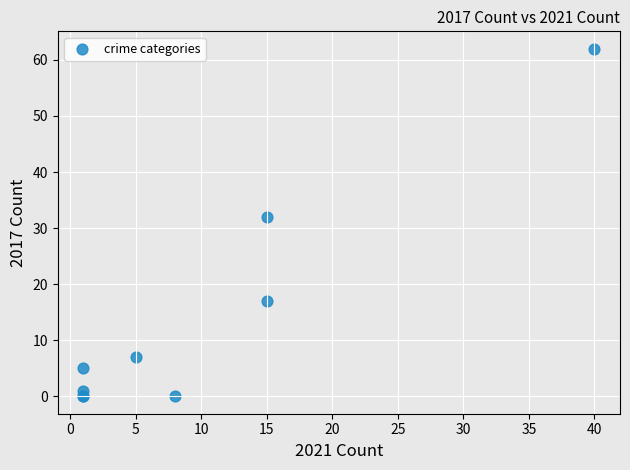

What Y value in the scatter plot is closest to 31?

32